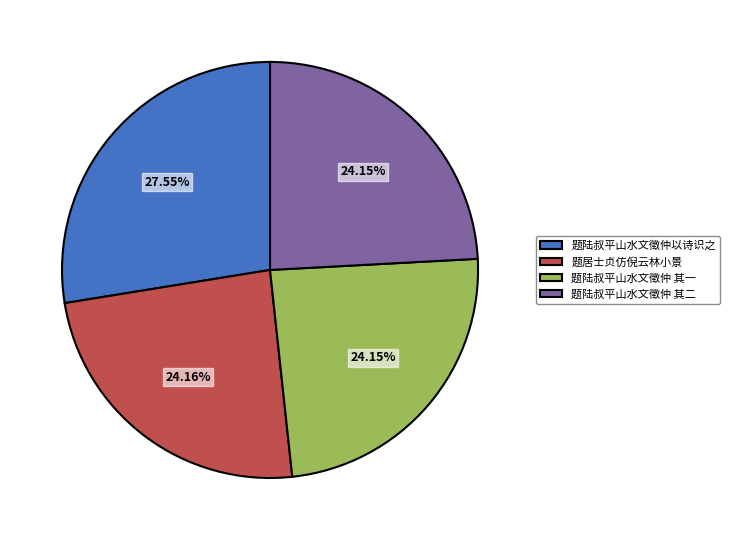

Does 题陆叔平山水文徵仲 其一 account for over 50% of the chart?

No